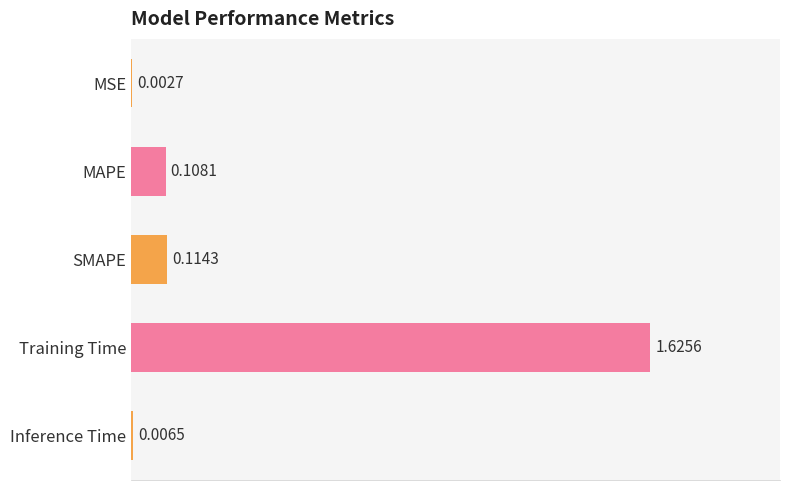

Which has a higher value, Inference Time or SMAPE?

SMAPE